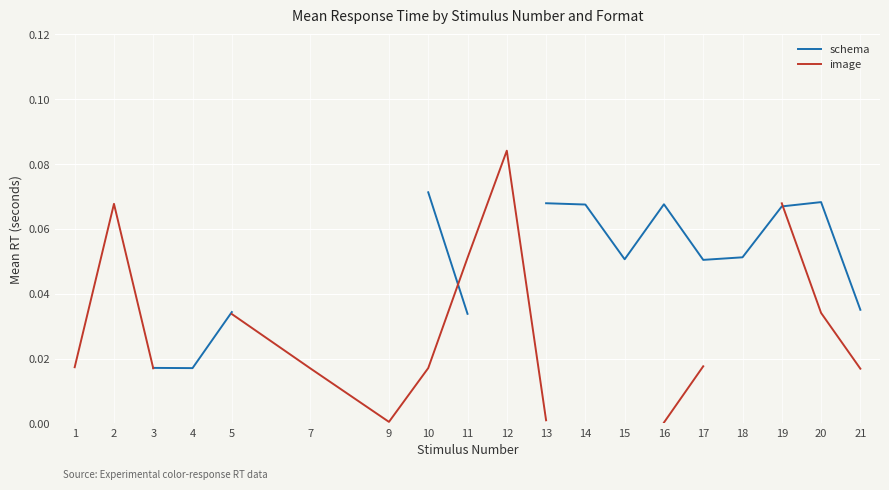

List the series in order of their overall mean, highest first.

schema, image